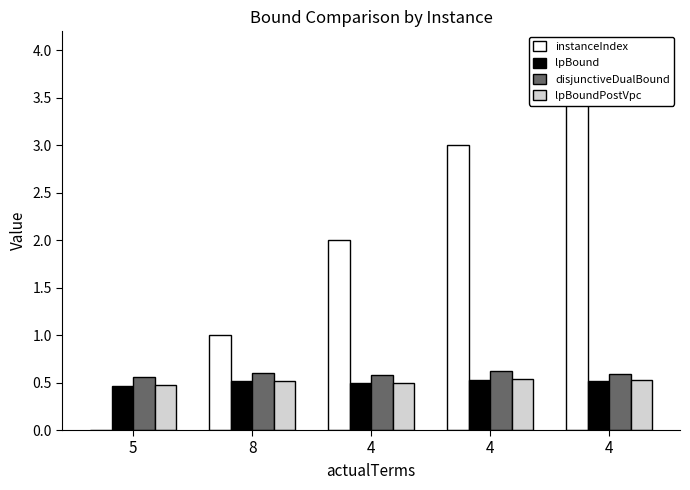

What is the total value across all series at 5?

1.5